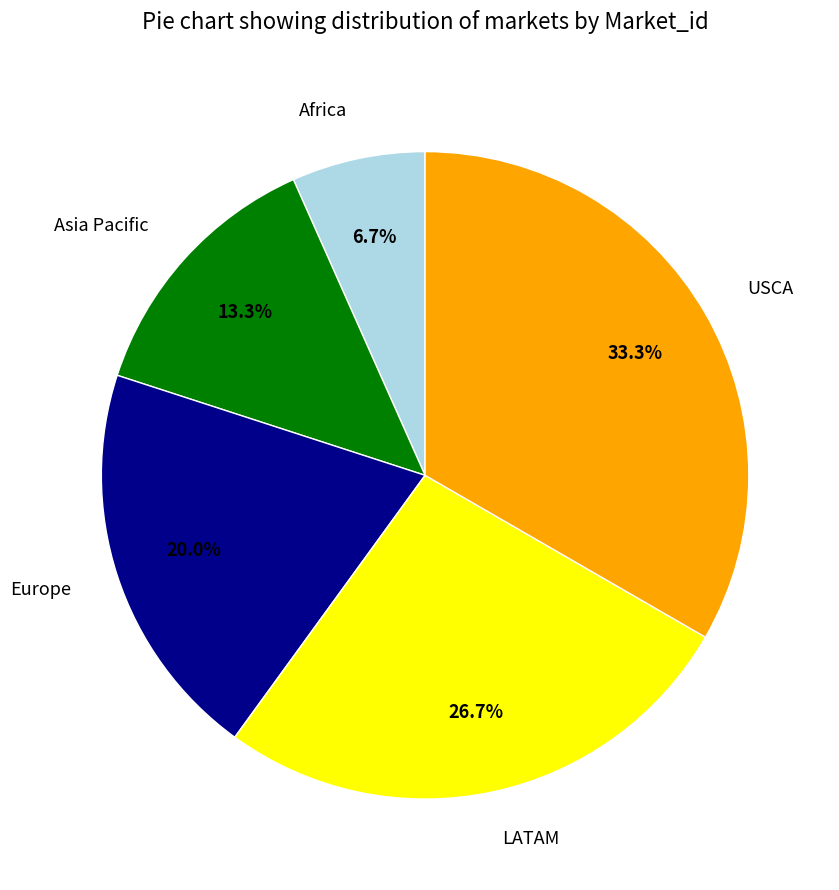

To the nearest percent, what is the combined percentage of Asia Pacific and Africa?

20%